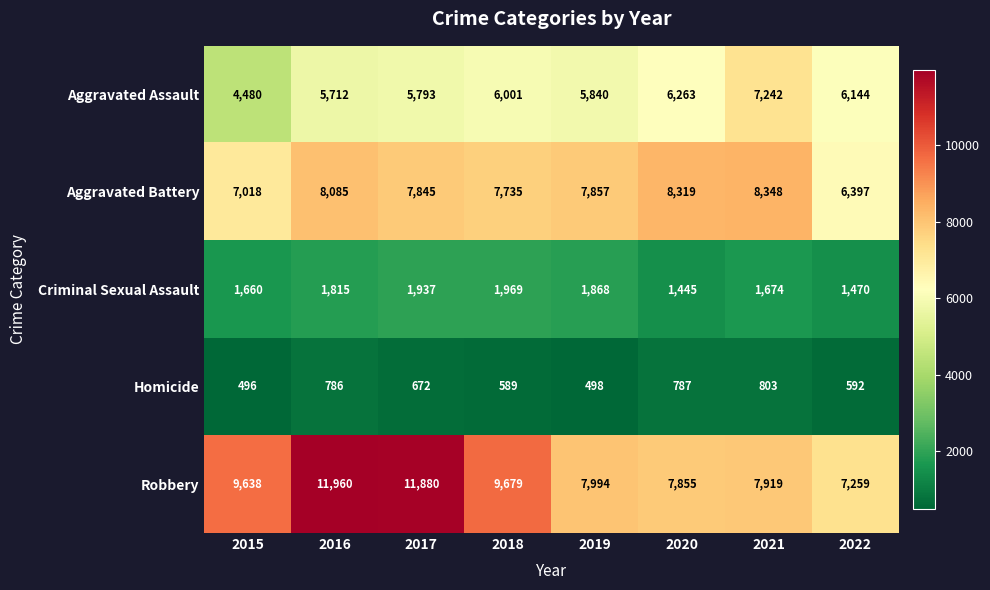

The Homicide series shows 229 at 2015. True or false?

False